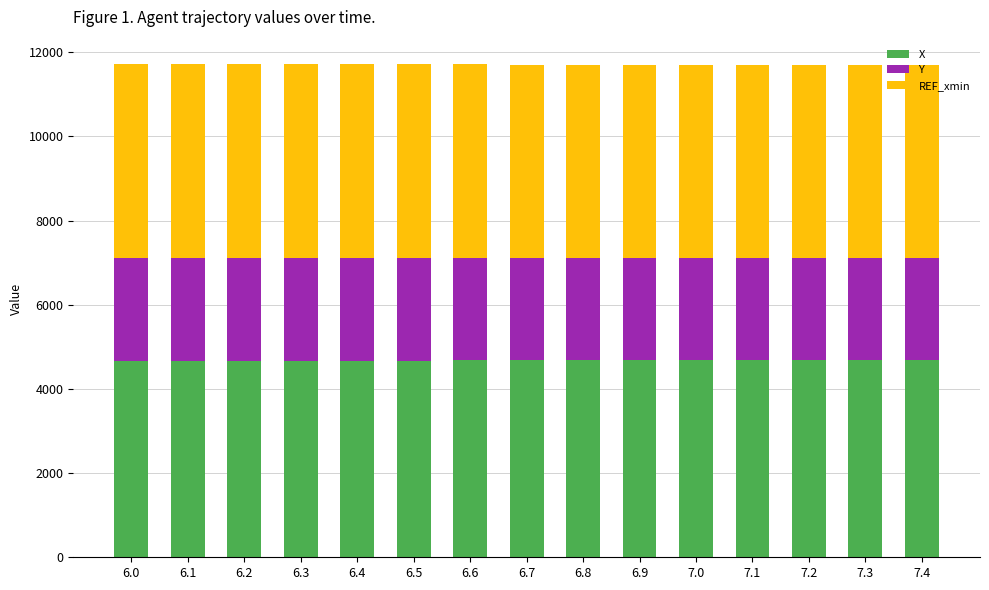

The value of X at 7.2 is 6791.3. True or false?

False